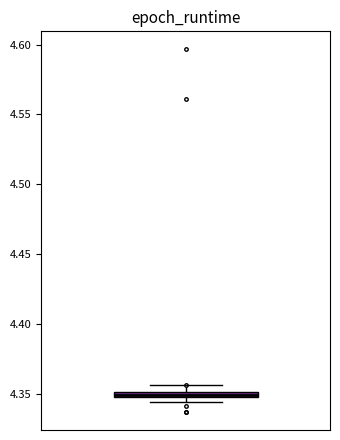

Where is the upper edge of the box on the y-axis? The values are not printed on the chart, so give them approximately, as read against the axis.

4.350